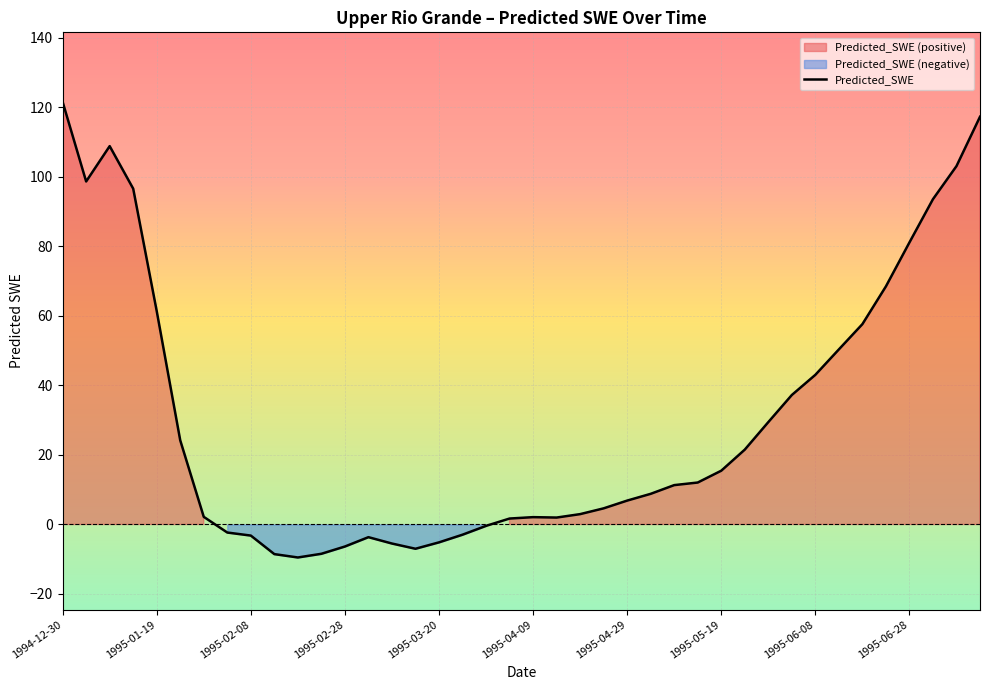

How many lines are shown in the chart?

1